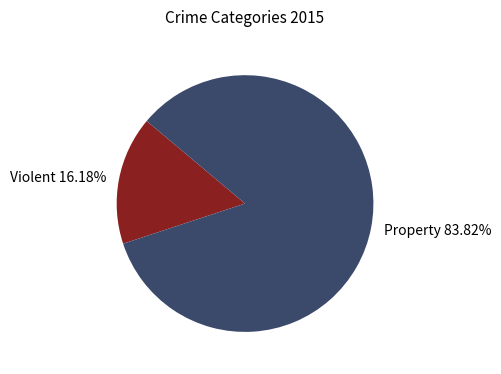

Which has a higher value, Violent 16.18% or Property 83.82%?

Property 83.82%